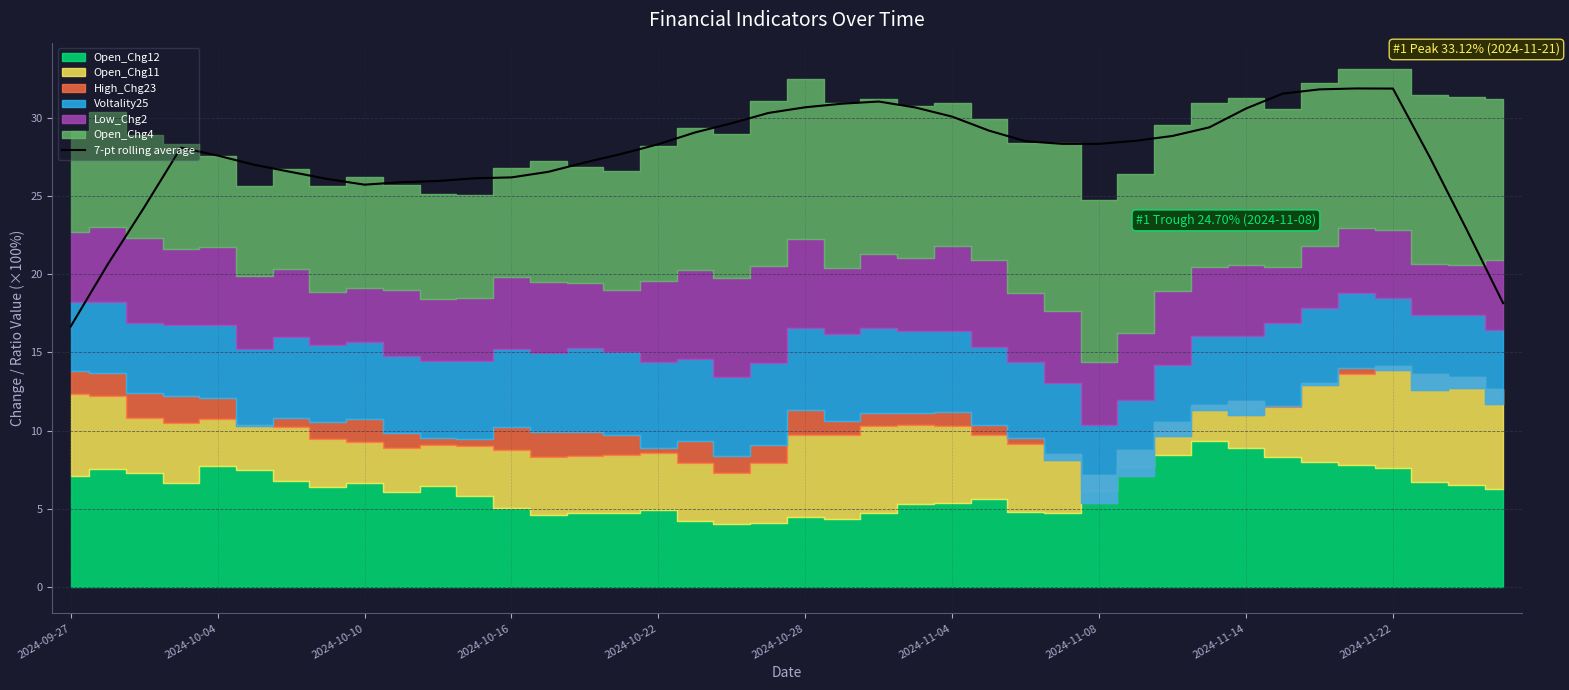

What is the greatest value displayed?

31.9